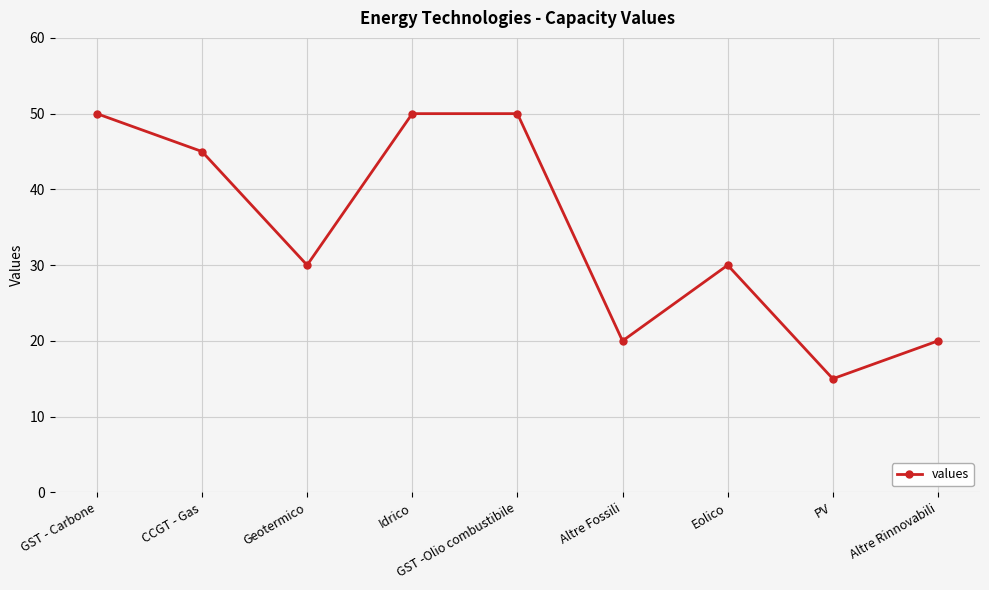

Reading right to left, transcribe all the data shown in this chart.

Altre Rinnovabili=20	PV=15	Eolico=30	Altre Fossili=20	GST -Olio combustibile=50	Idrico=50	Geotermico=30	CCGT - Gas=45	GST - Carbone=50